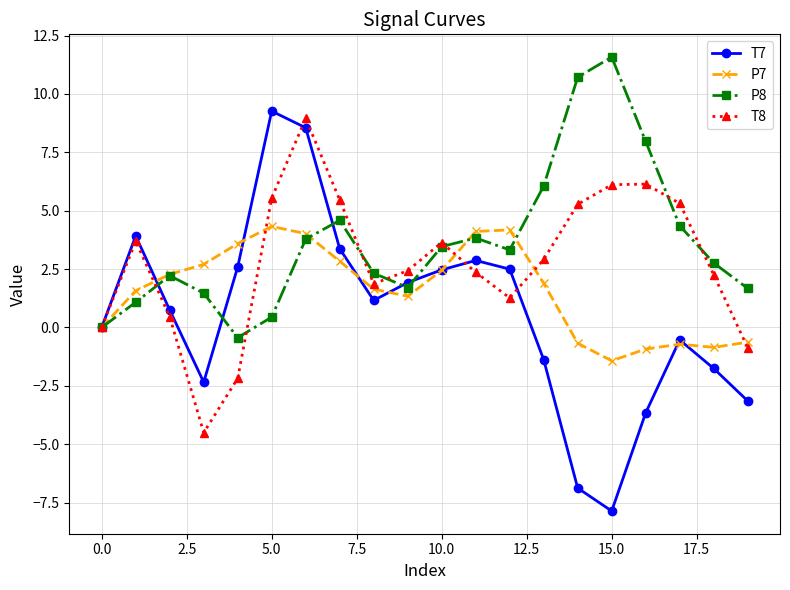

Rank the series by their average value, from lowest to highest.

T7, P7, T8, P8